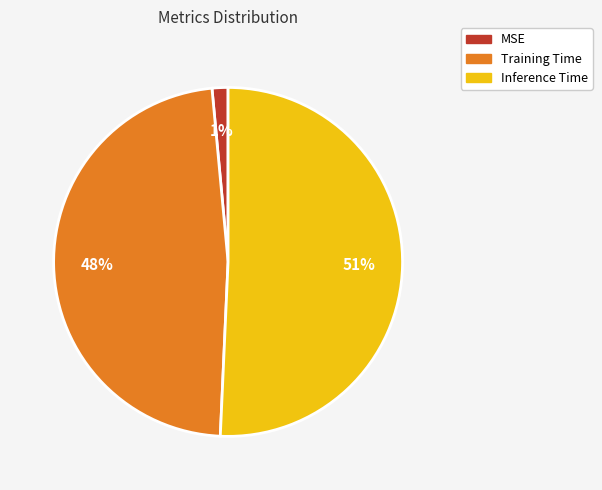

To the nearest percent, what percentage of the pie is MSE?

1%